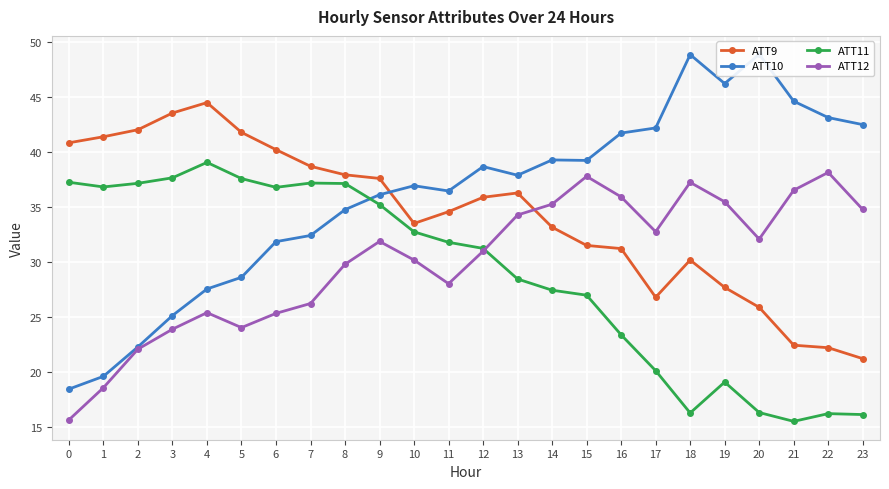

How many distinct data groups are displayed?

4